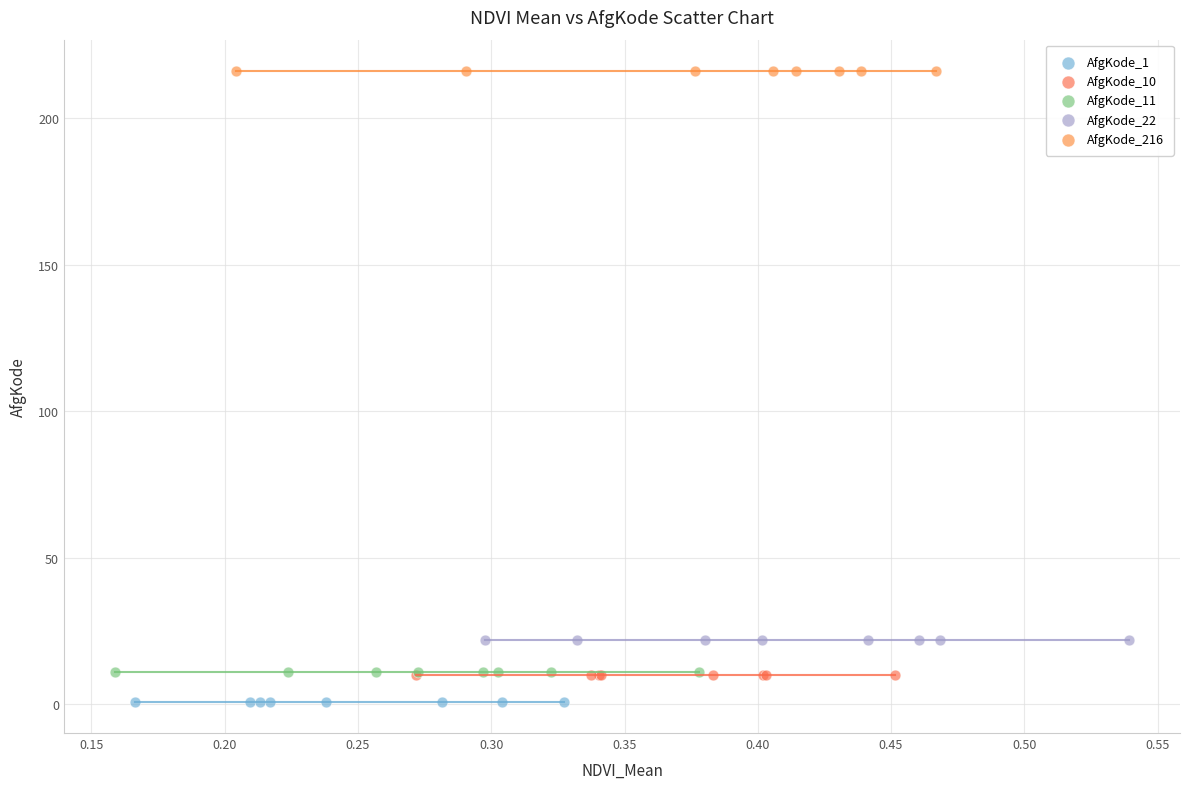

Which series reaches the minimum Y coordinate?

AfgKode_1